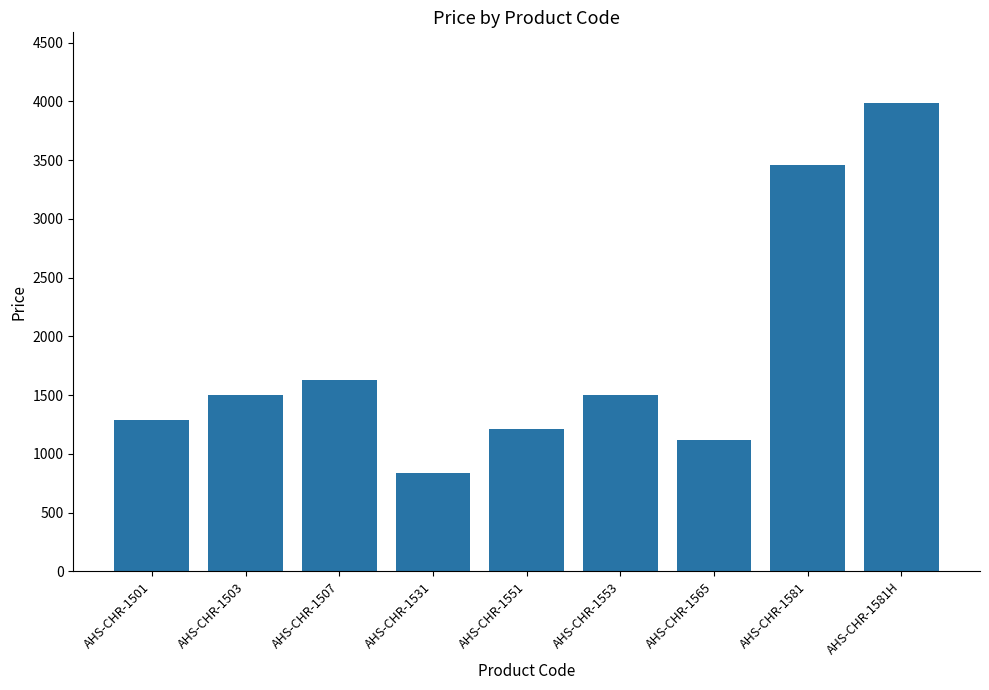

Reading left to right, transcribe all the data shown in this chart.

AHS-CHR-1501=1290	AHS-CHR-1503=1500	AHS-CHR-1507=1630	AHS-CHR-1531=840	AHS-CHR-1551=1210	AHS-CHR-1553=1500	AHS-CHR-1565=1120	AHS-CHR-1581=3460	AHS-CHR-1581H=3990